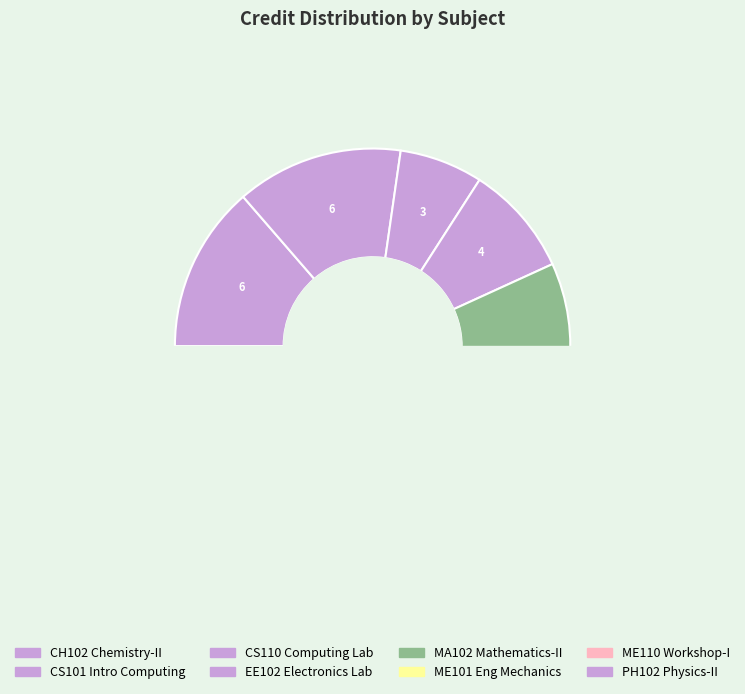

Rank the categories by value from highest to lowest.

MA102 Mathematics - II, ME101 Engineering Mechanics, CH102 Chemistry - II, CS101 Introduction to Computing, PH102 Physics - II, EE102 Basic Electronics Laboratory, CS110 Computing Laboratory, ME110 Workshop - I